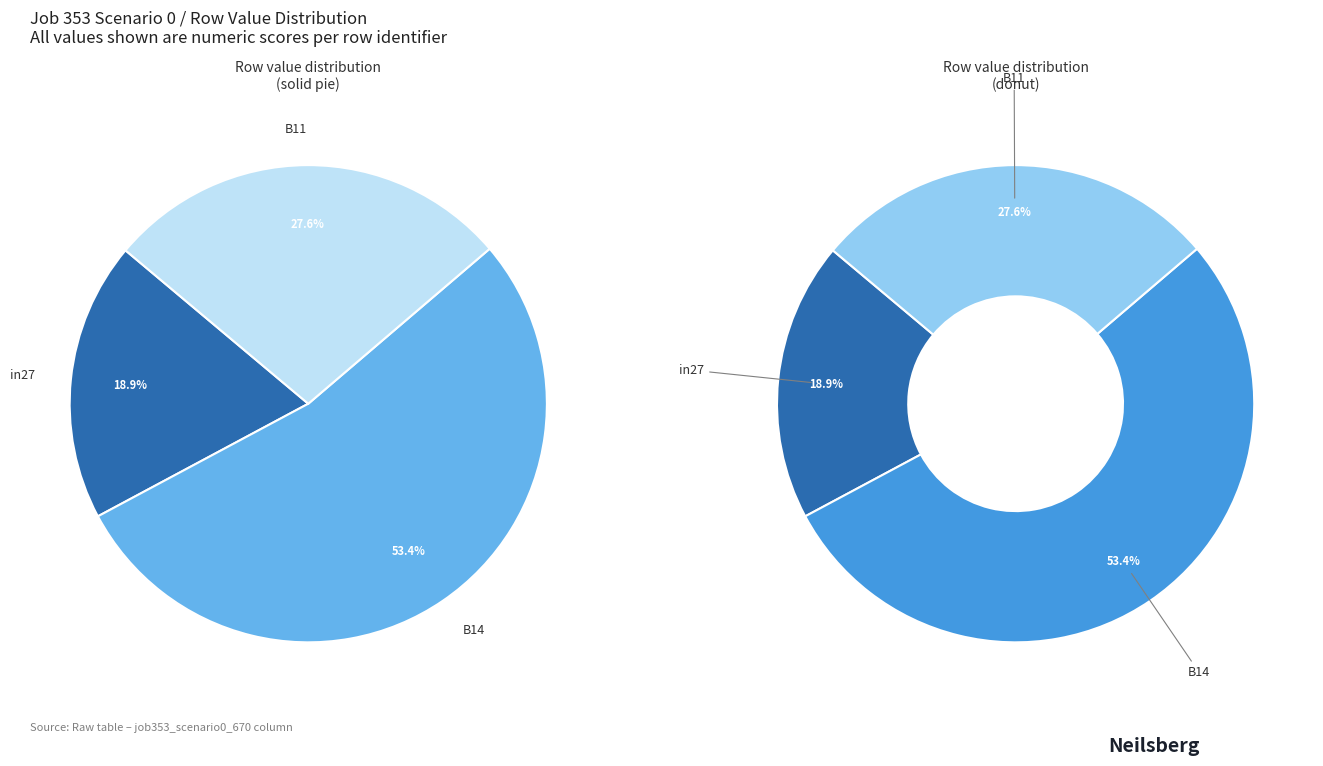

Count the number of slices in the pie.

3